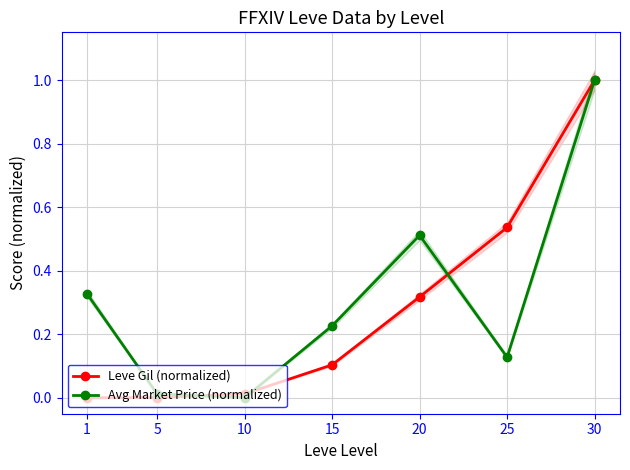

How many values in the Avg Market Price (normalized) series exceed 0?

6